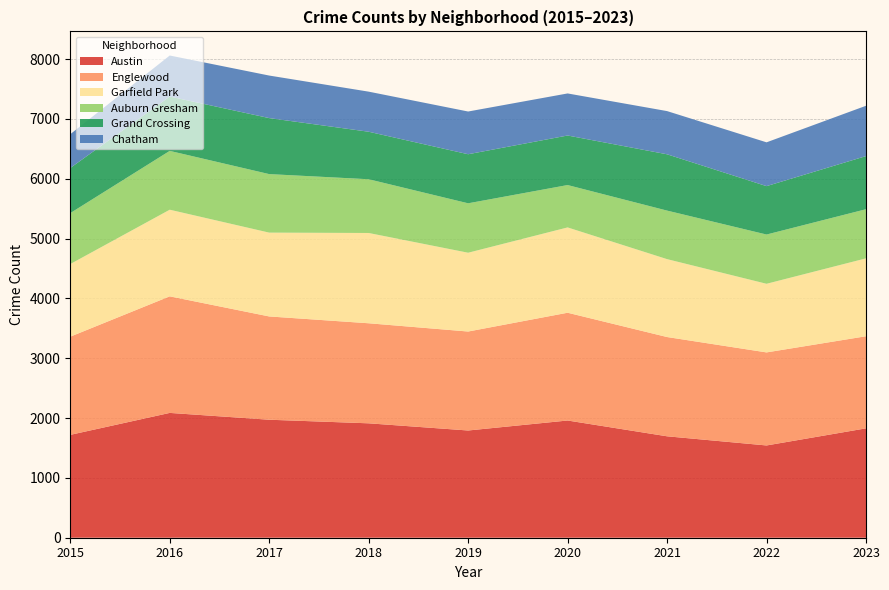

Reading right to left, list all the values displayed in this chart.

Austin: 1828	1542	1695	1959	1792	1912	1972	2086	1719
Englewood: 1539	1555	1659	1801	1654	1672	1726	1948	1641
Garfield Park: 1302	1147	1302	1426	1317	1509	1401	1448	1214
Auburn Gresham: 821	823	811	708	826	898	978	983	851
Grand Crossing: 888	809	941	828	820	794	936	908	754
Chatham: 841	732	722	703	714	670	711	686	565